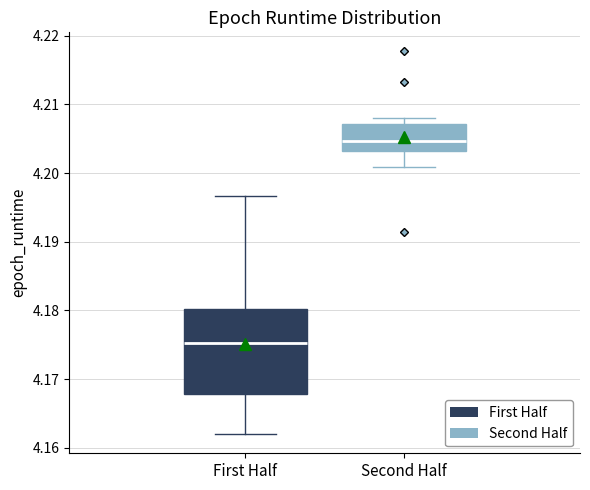

Where does the lower whisker of the box for First Half end on the y-axis? The values are not printed on the chart, so give them approximately, as read against the axis.

4.162